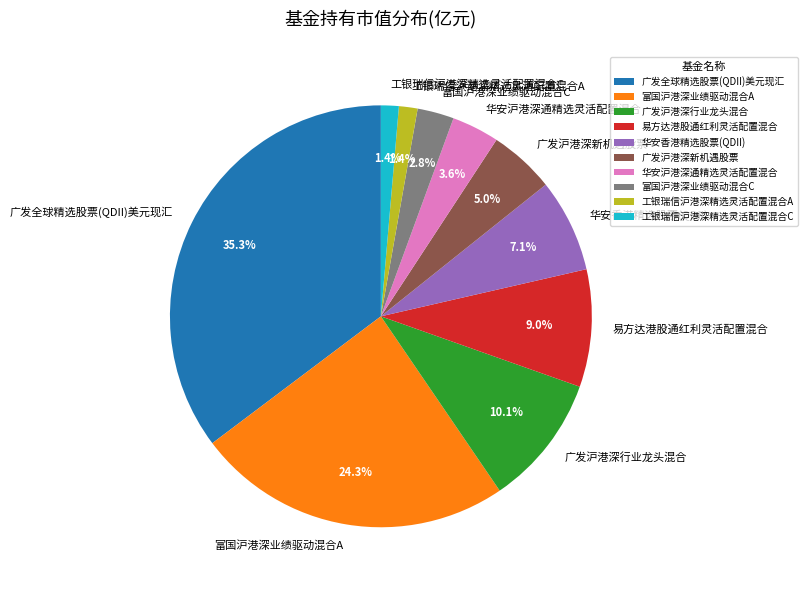

What is the largest slice in the pie chart?

广发全球精选股票(QDII)美元现汇